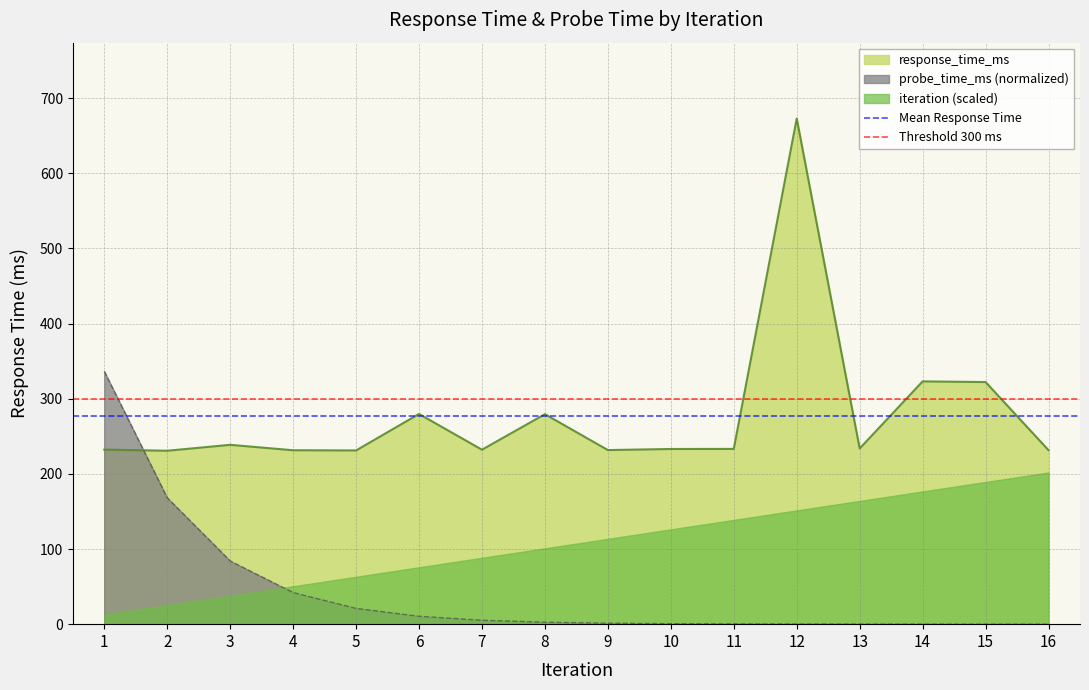

At which label does Mean Response Time reach its peak?

1